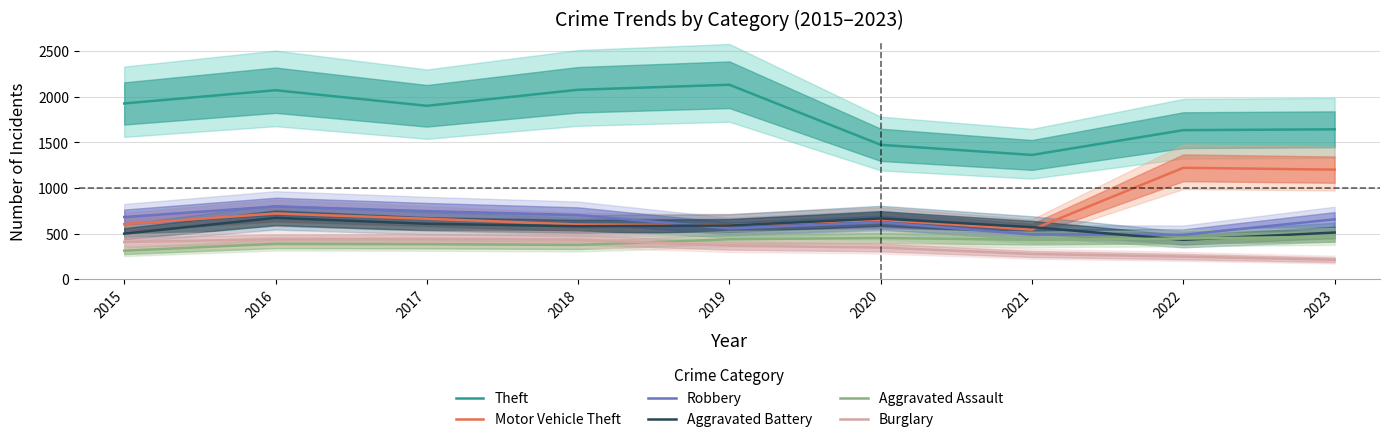

Which series has the largest range (max minus min)?

Theft